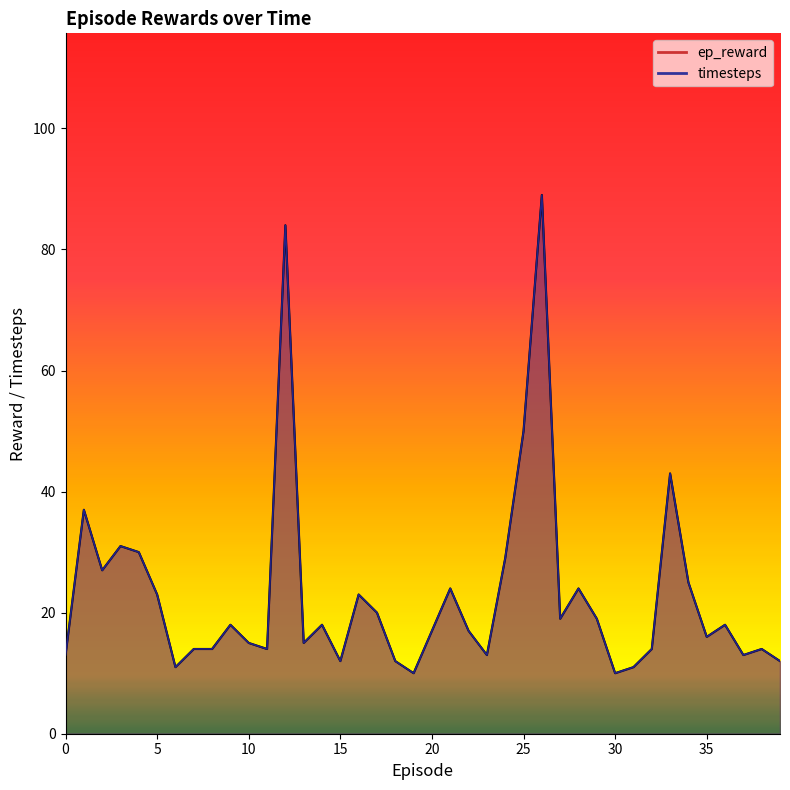

Is the value of timesteps at 25 greater than the value of ep_reward at 16?

Yes